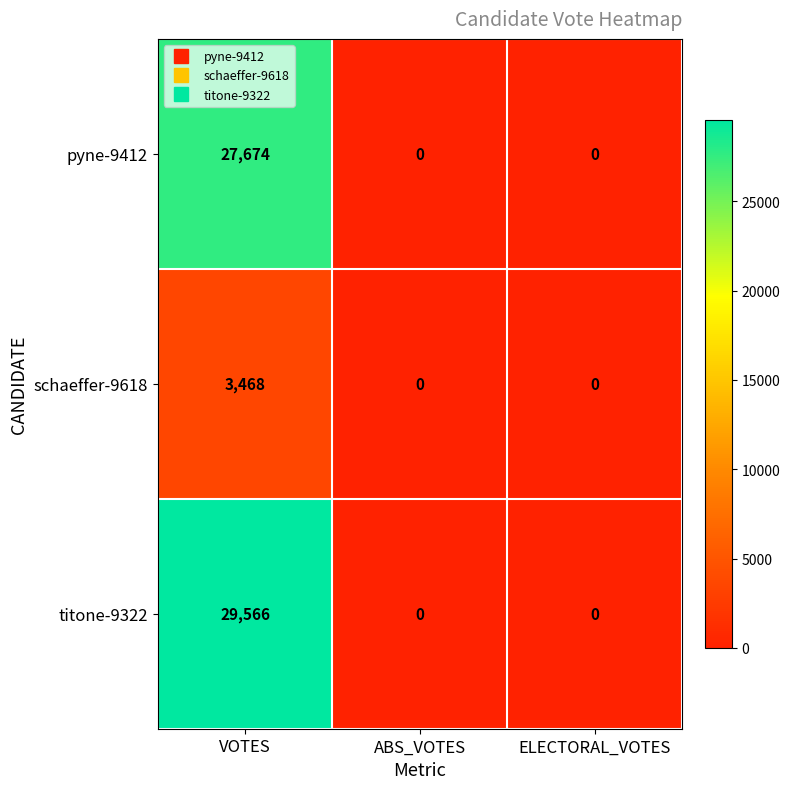

What is the sum of the titone-9322 values at ABS_VOTES and VOTES?

29566